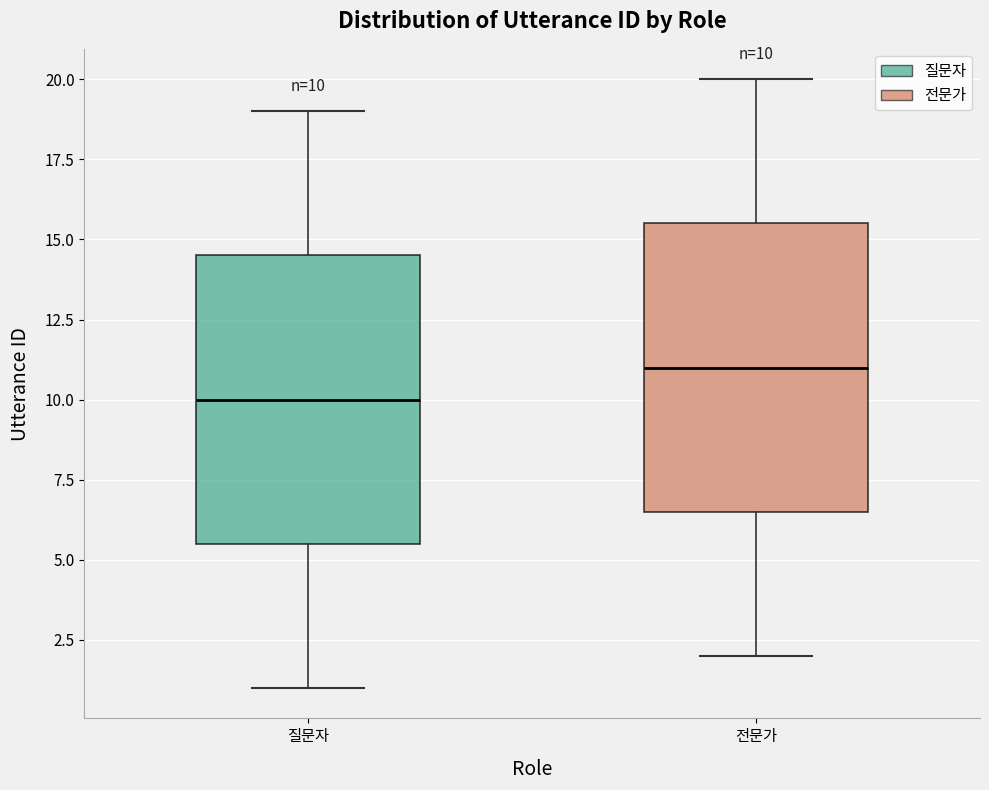

Which box has the highest median line?

전문가